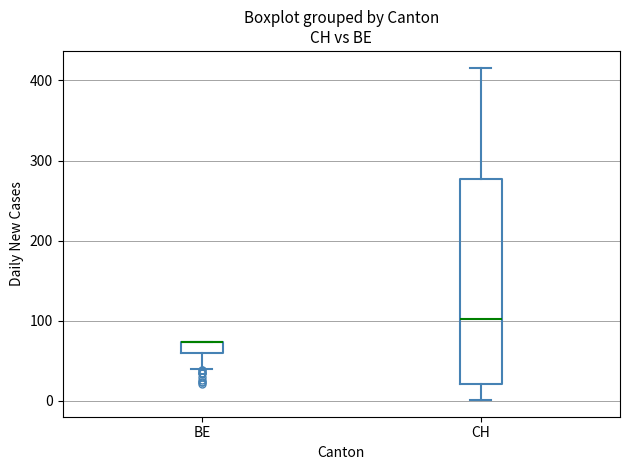

Comparing the boxes themselves (not the whiskers), which one is the tallest?

CH